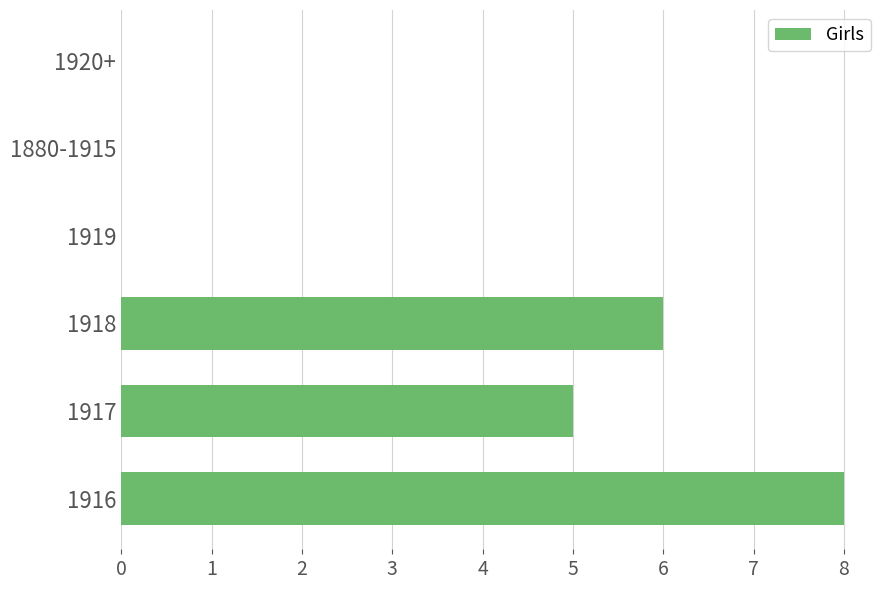

Reading top to bottom, what are all the values shown in this chart?

1920+=0	1880-1915=0	1919=0	1918=6	1917=5	1916=8